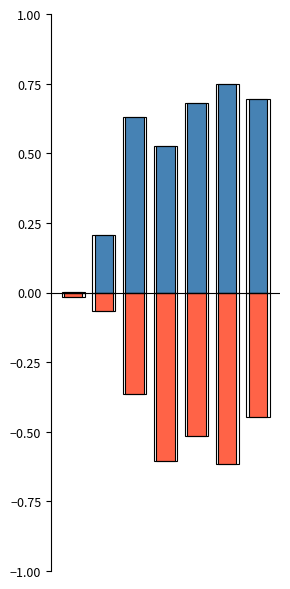

How many series are shown in this chart?

2